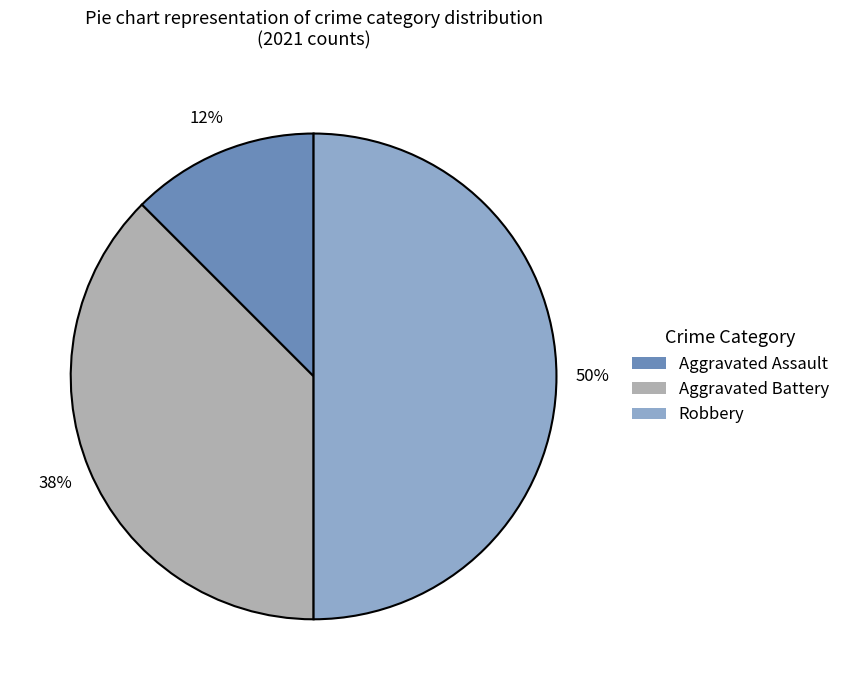

Is Aggravated Assault the majority of the pie?

No